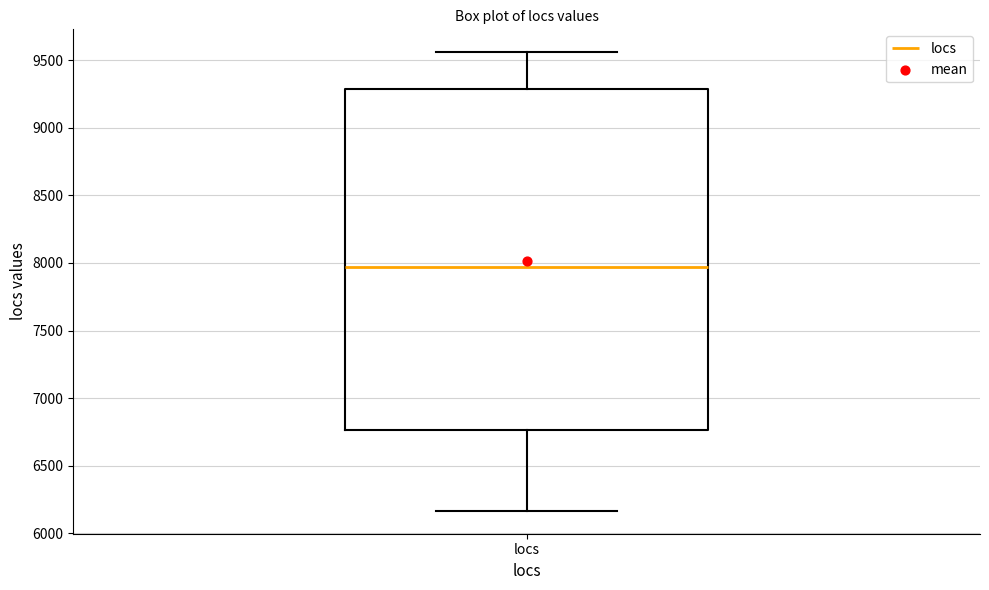

Read this box plot against the y-axis: the position of the median line, the range covered by the box, and the ends of both whiskers. The values are not printed on the chart, so give them approximately, as read against the axis.

median 7950, box 6750 to 9300, whiskers 6150 to 9550